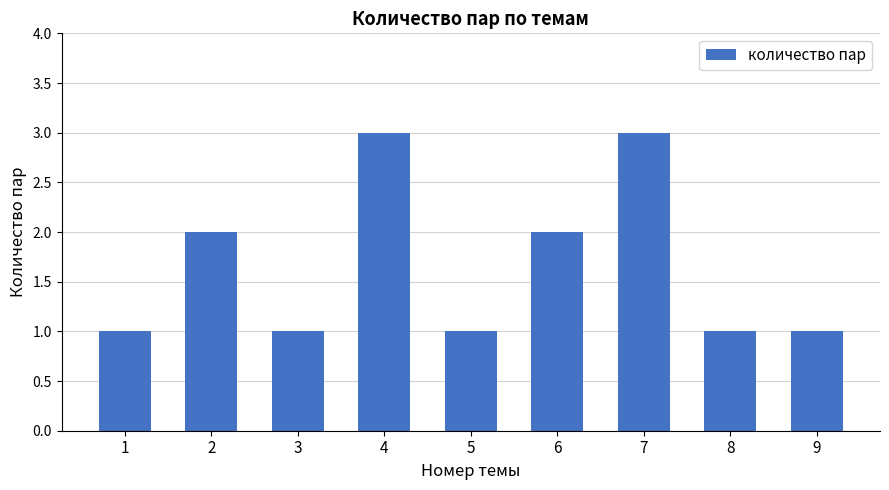

What value does the data have at 9?

1